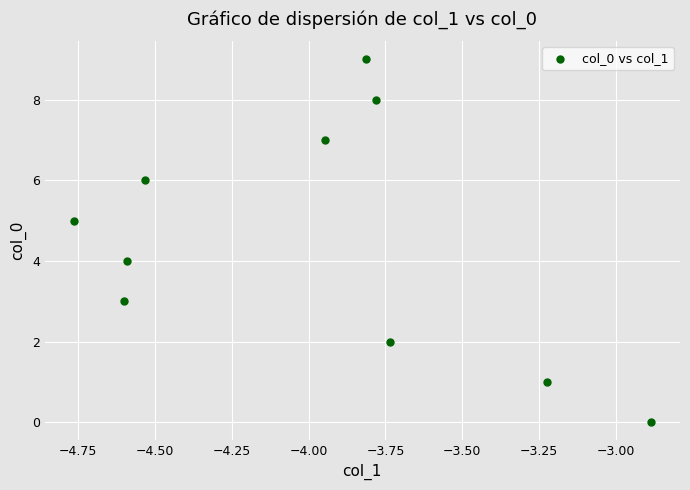

What is the range of Y values (max minus min)?

9